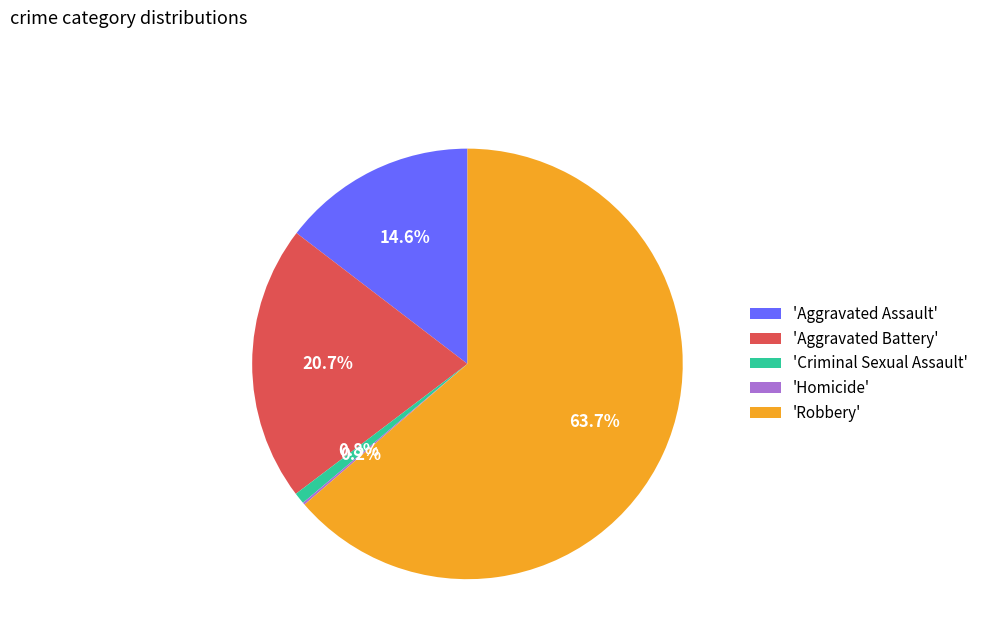

Between 'Aggravated Assault' and 'Robbery', which is larger?

'Robbery'